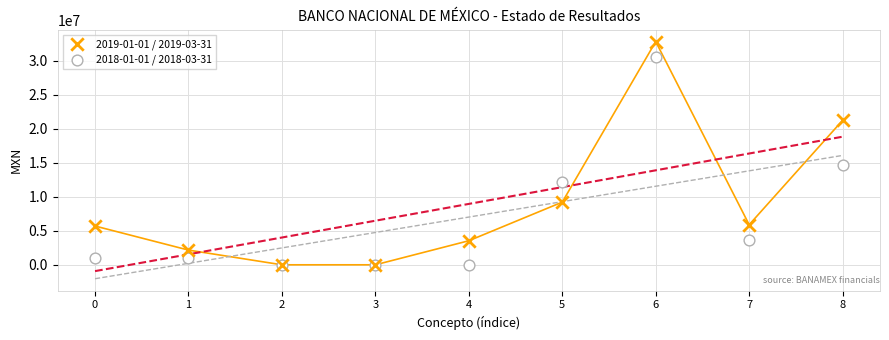

Across all series, what Y value is closest to 16410500?

14666000